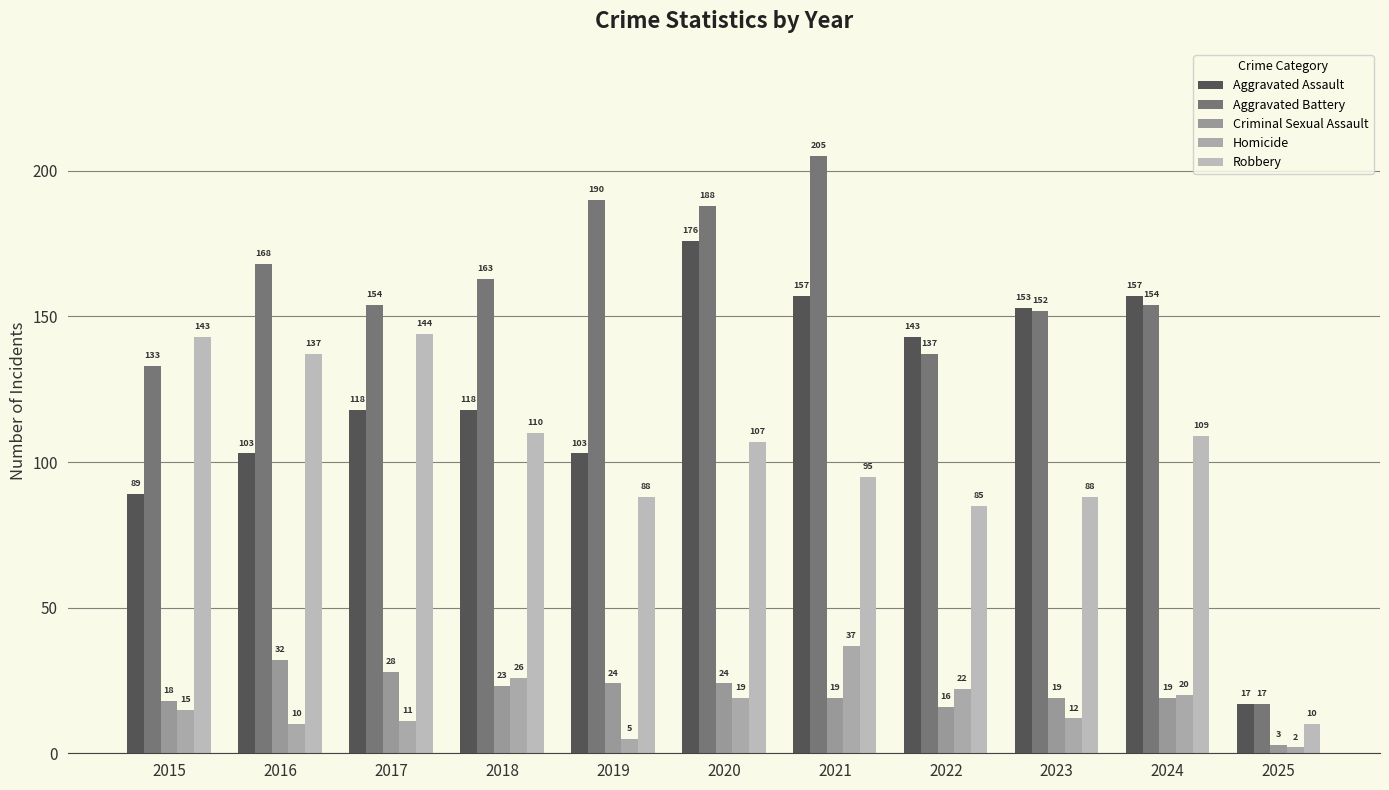

Count the number of data series in this chart.

5